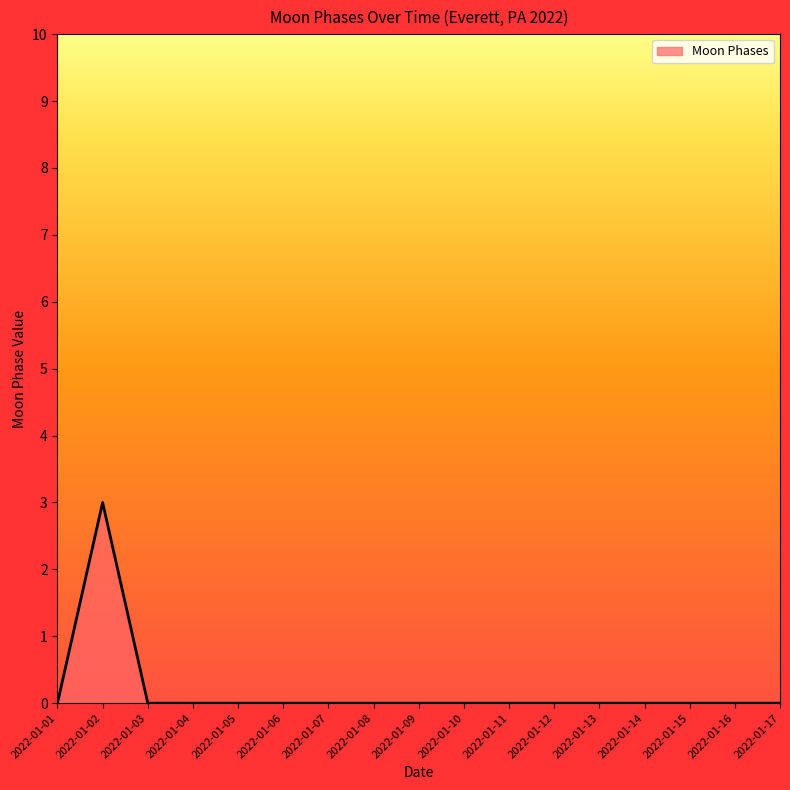

What is the difference between the maximum and minimum values?

3